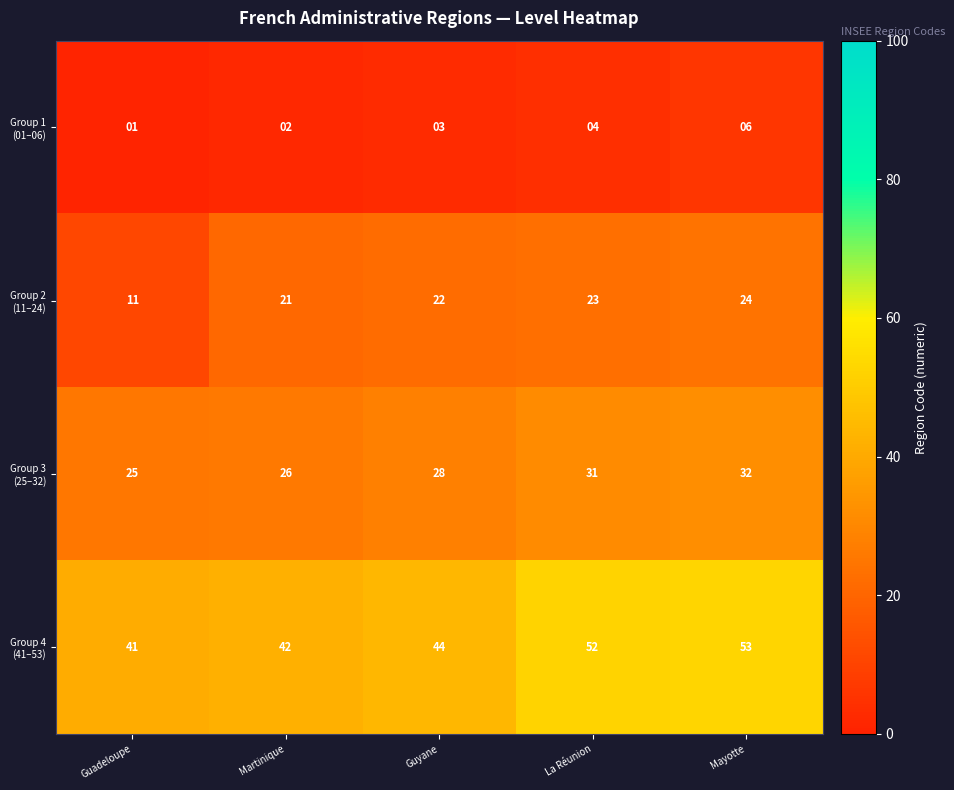

What is the total value across all series at Guadeloupe?

78